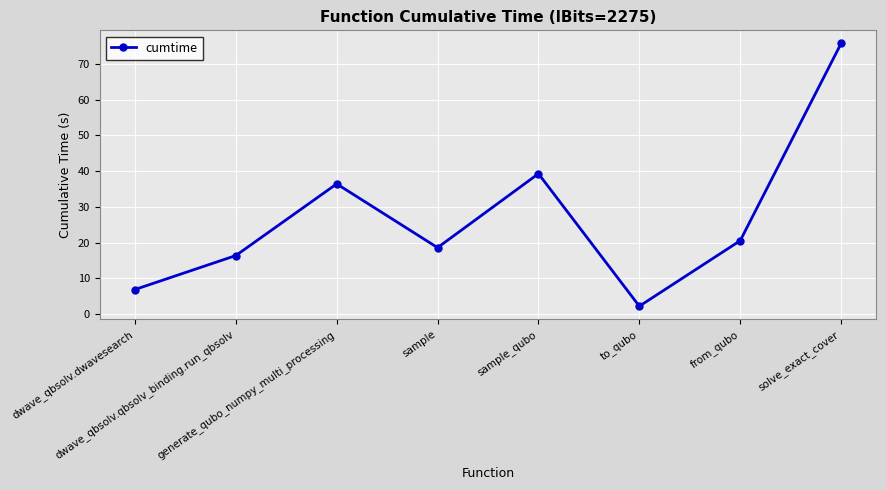

What is the difference between the second highest and second lowest values?

32.4